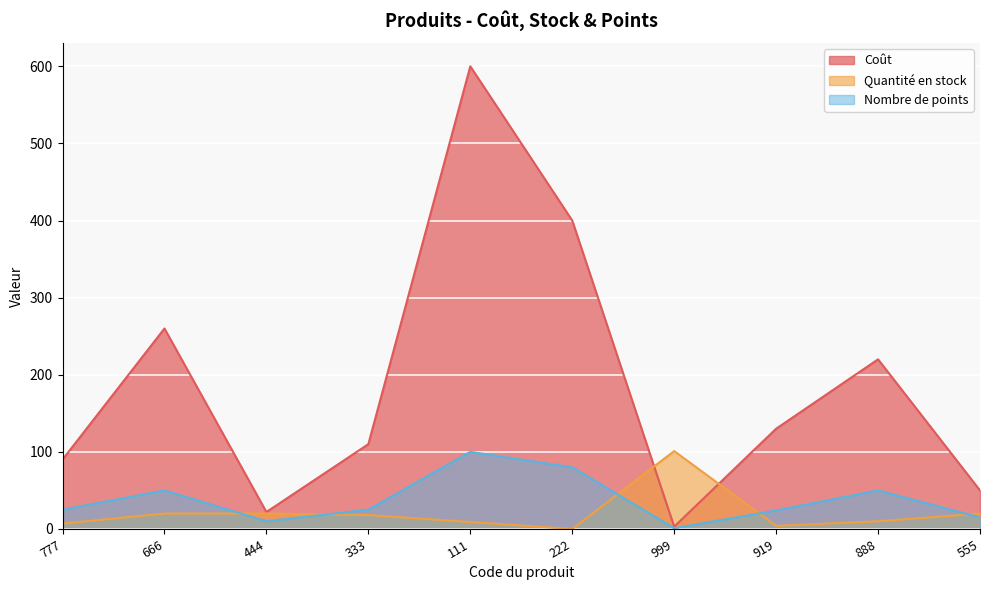

Which series has the largest range (max minus min)?

Coût